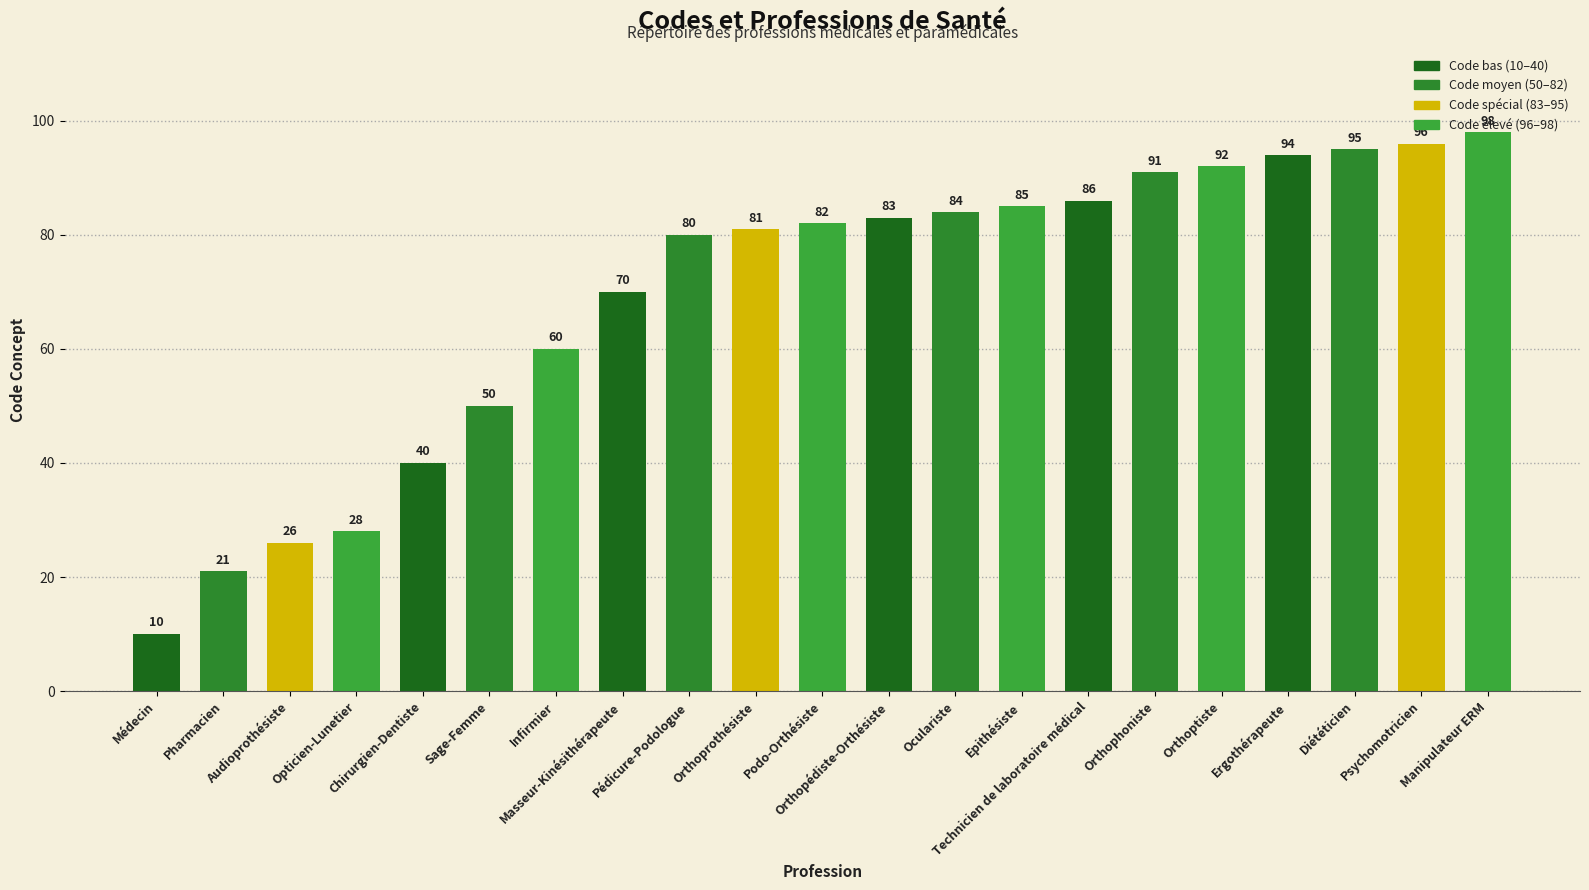

Reading right to left, what are all the values shown in this chart?

98	96	95	94	92	91	86	85	84	83	82	81	80	70	60	50	40	28	26	21	10